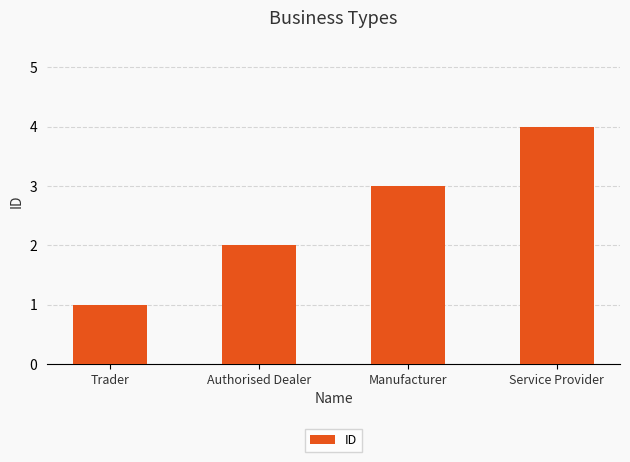

How many distinct data groups are displayed?

1